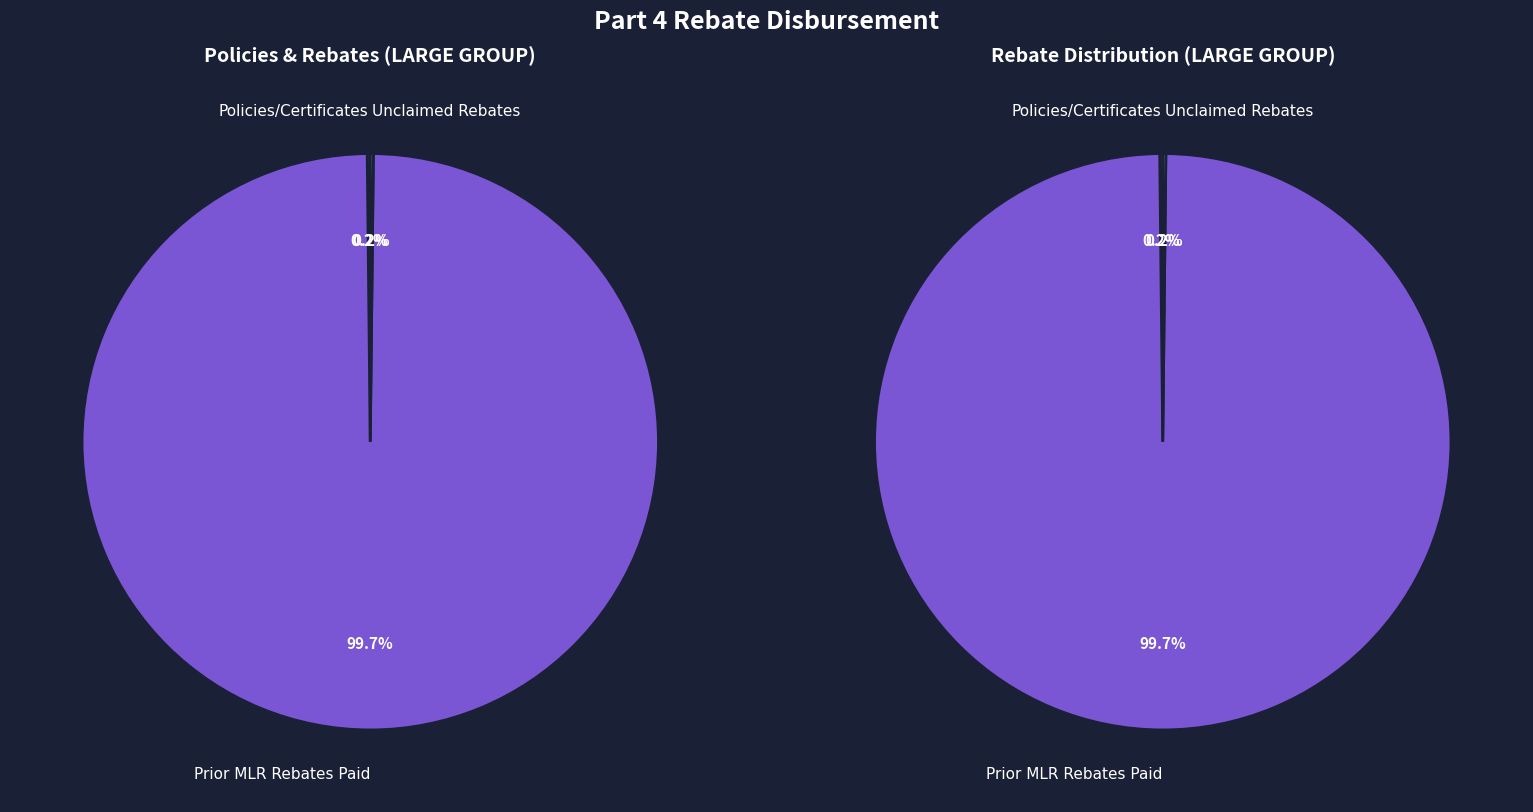

Is there a majority slice in this chart?

Yes